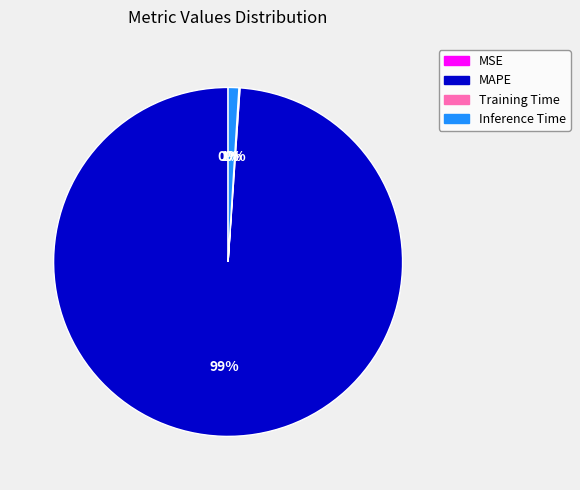

Which slice is the largest?

MAPE